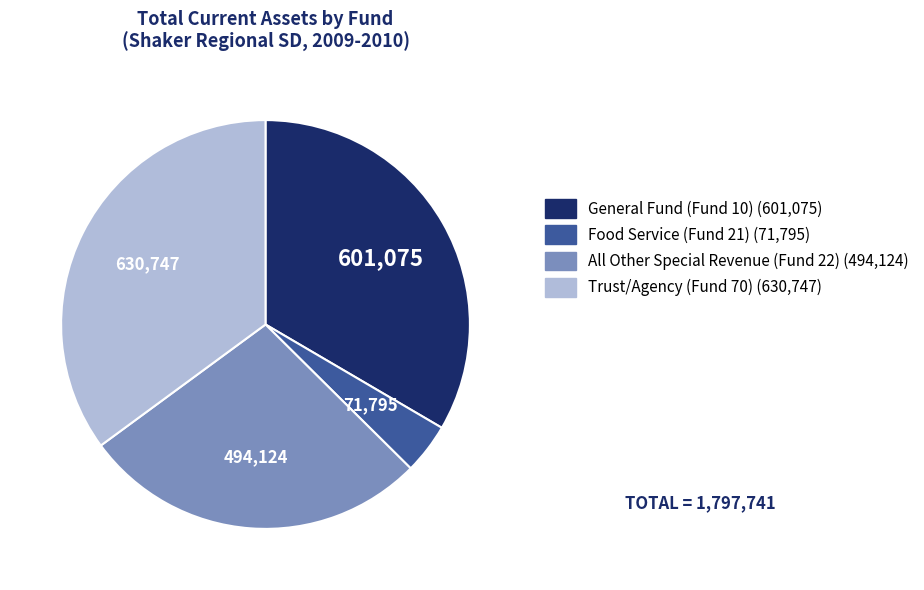

True or false: Trust/Agency (Fund 70) accounts for 35% of the total.

True